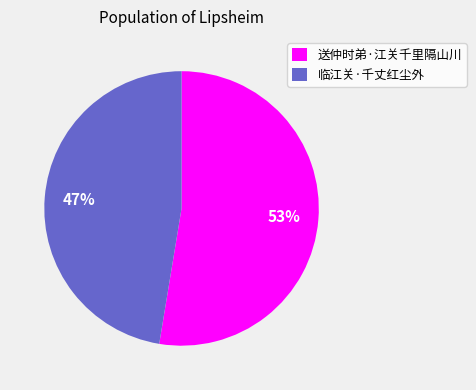

What is the smallest slice in the pie chart?

临江关·千丈红尘外